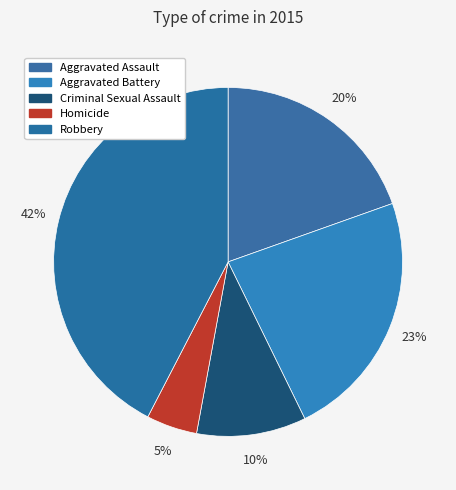

True or false: Aggravated Assault accounts for 34% of the total.

False